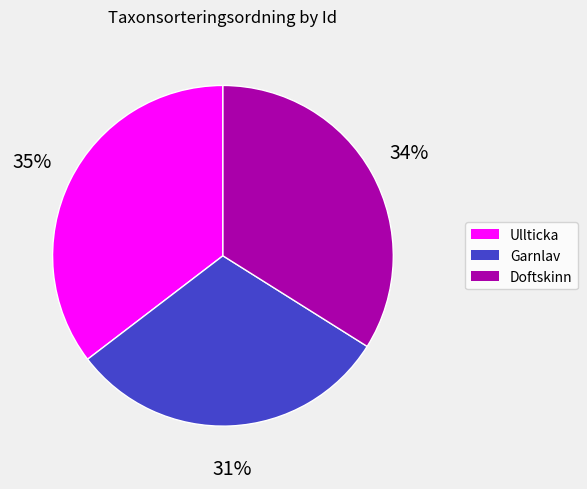

To the nearest percent, what is the average slice percentage?

33%